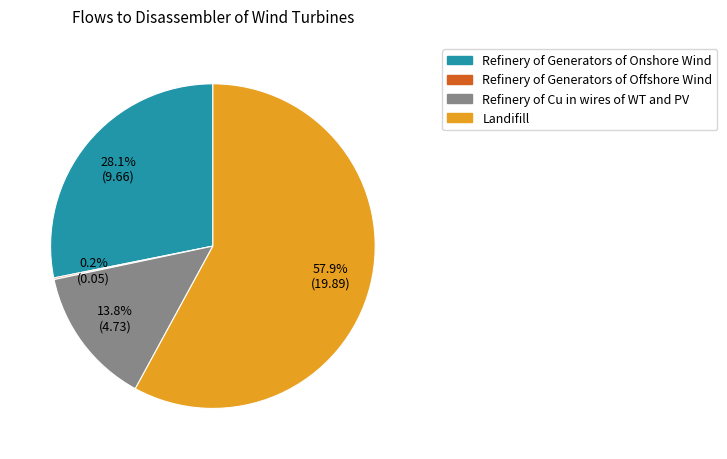

The Refinery of Generators of Onshore Wind slice represents 42% of the pie. True or false?

False